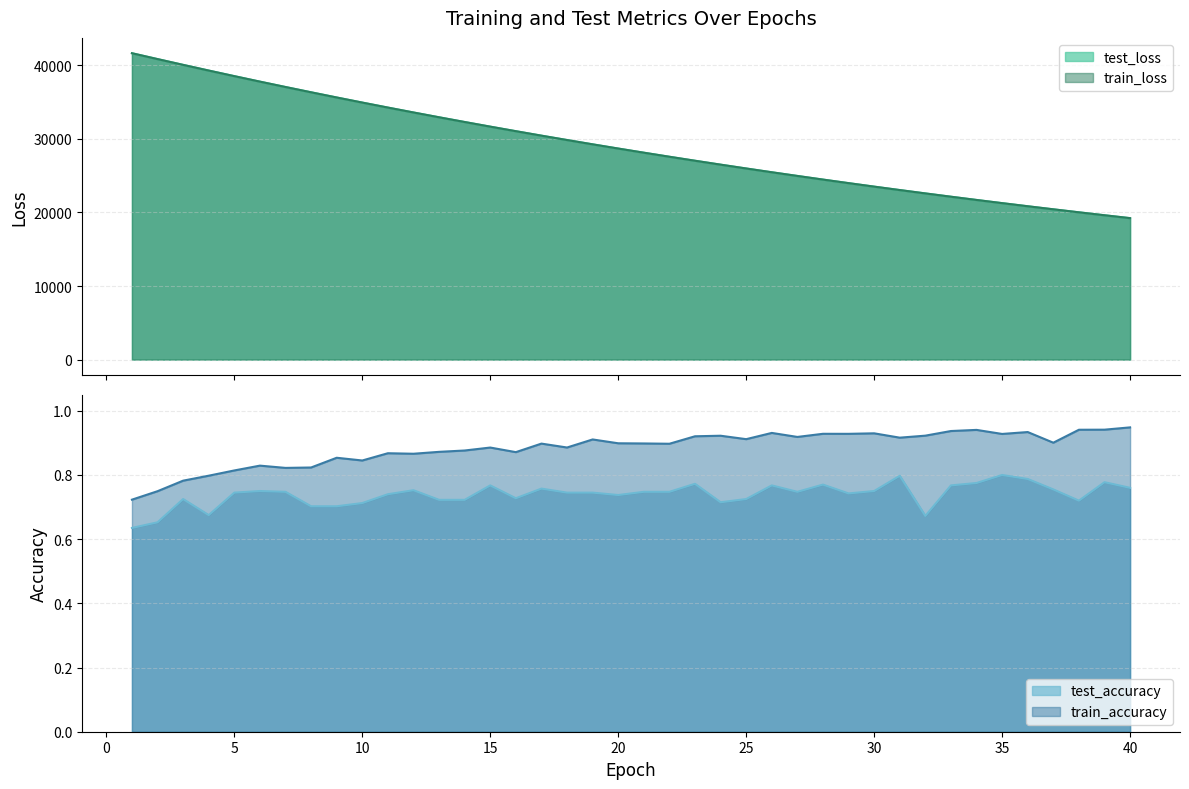

Which category has the lowest value in the test_loss series?

40